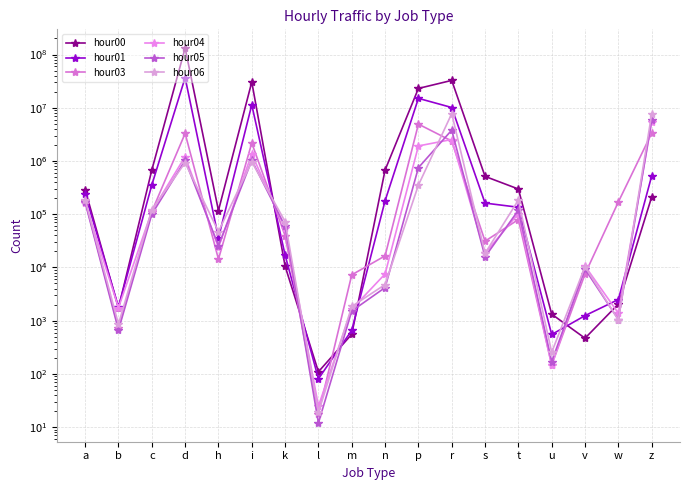

The value of hour03 at l is 18. True or false?

True